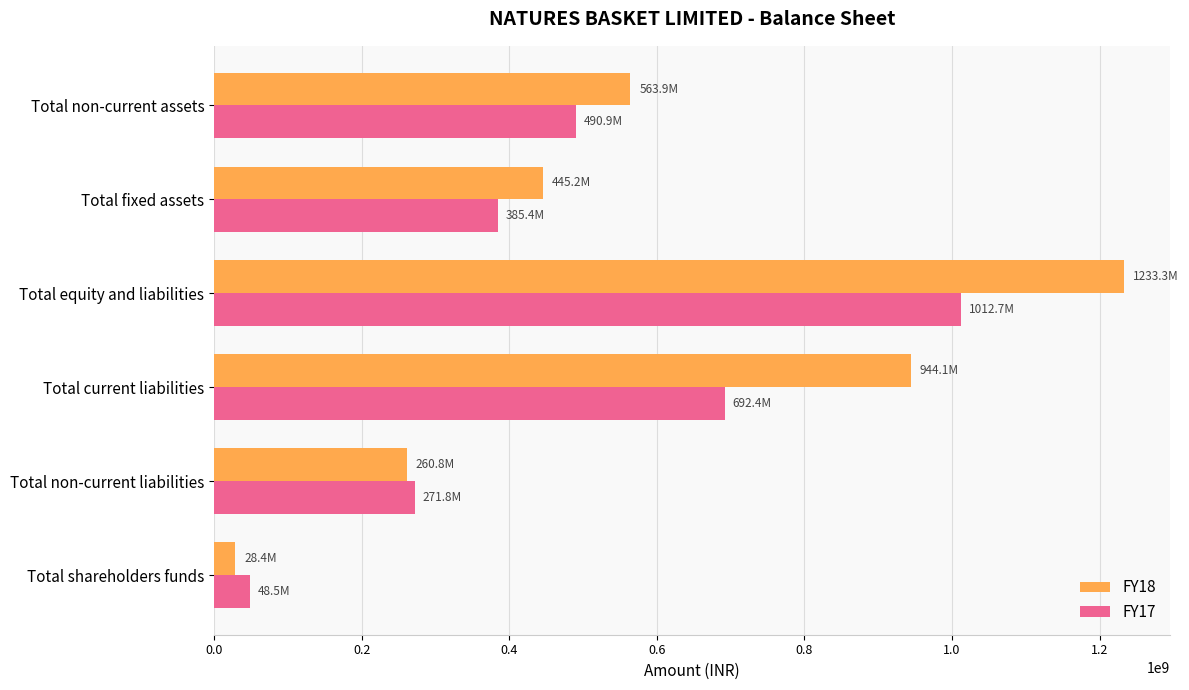

The FY18 series shows 445193000 at Total fixed assets. True or false?

True